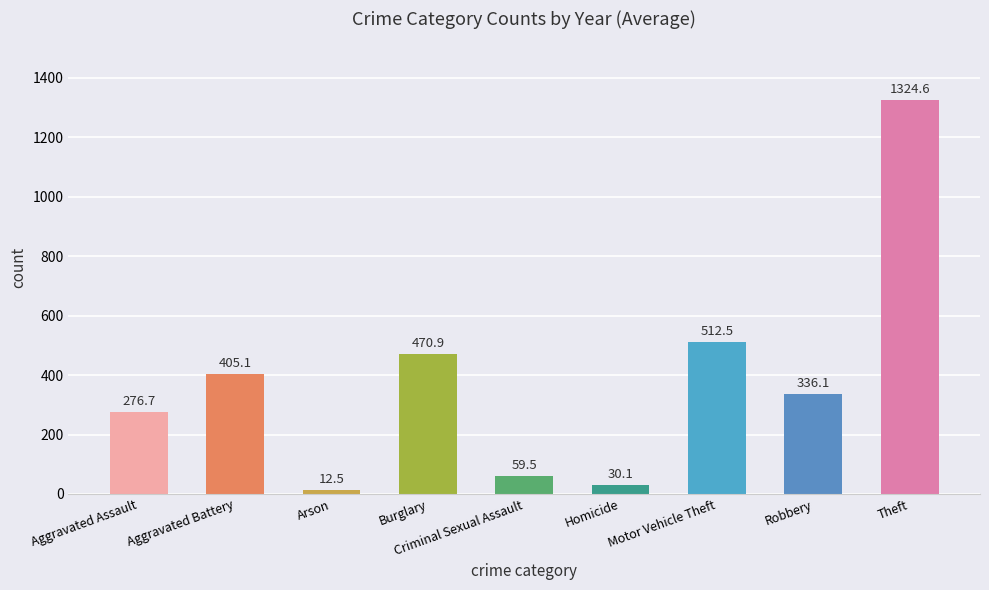

How many bars are there in total?

9